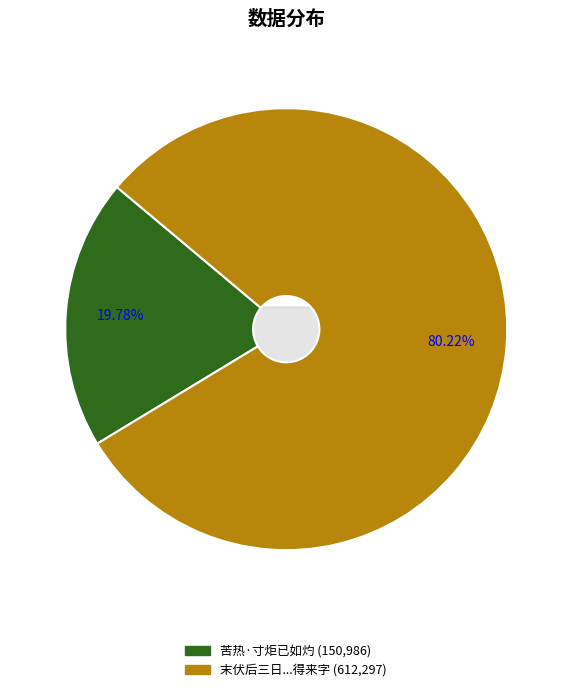

How many segments does this pie chart have?

2